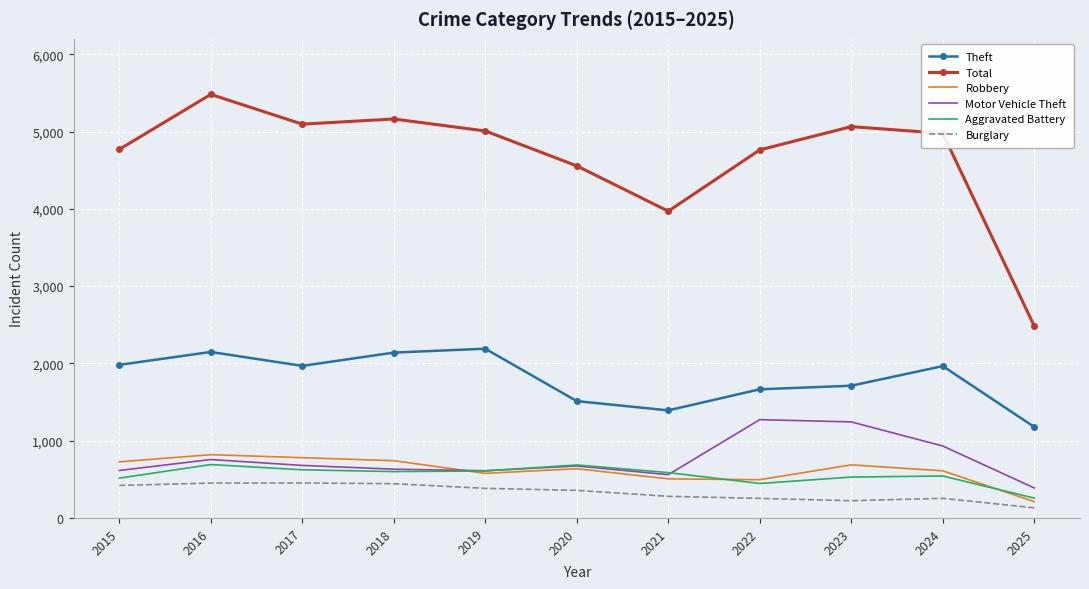

What is the spread (max minus min) of values at 2022?

4510